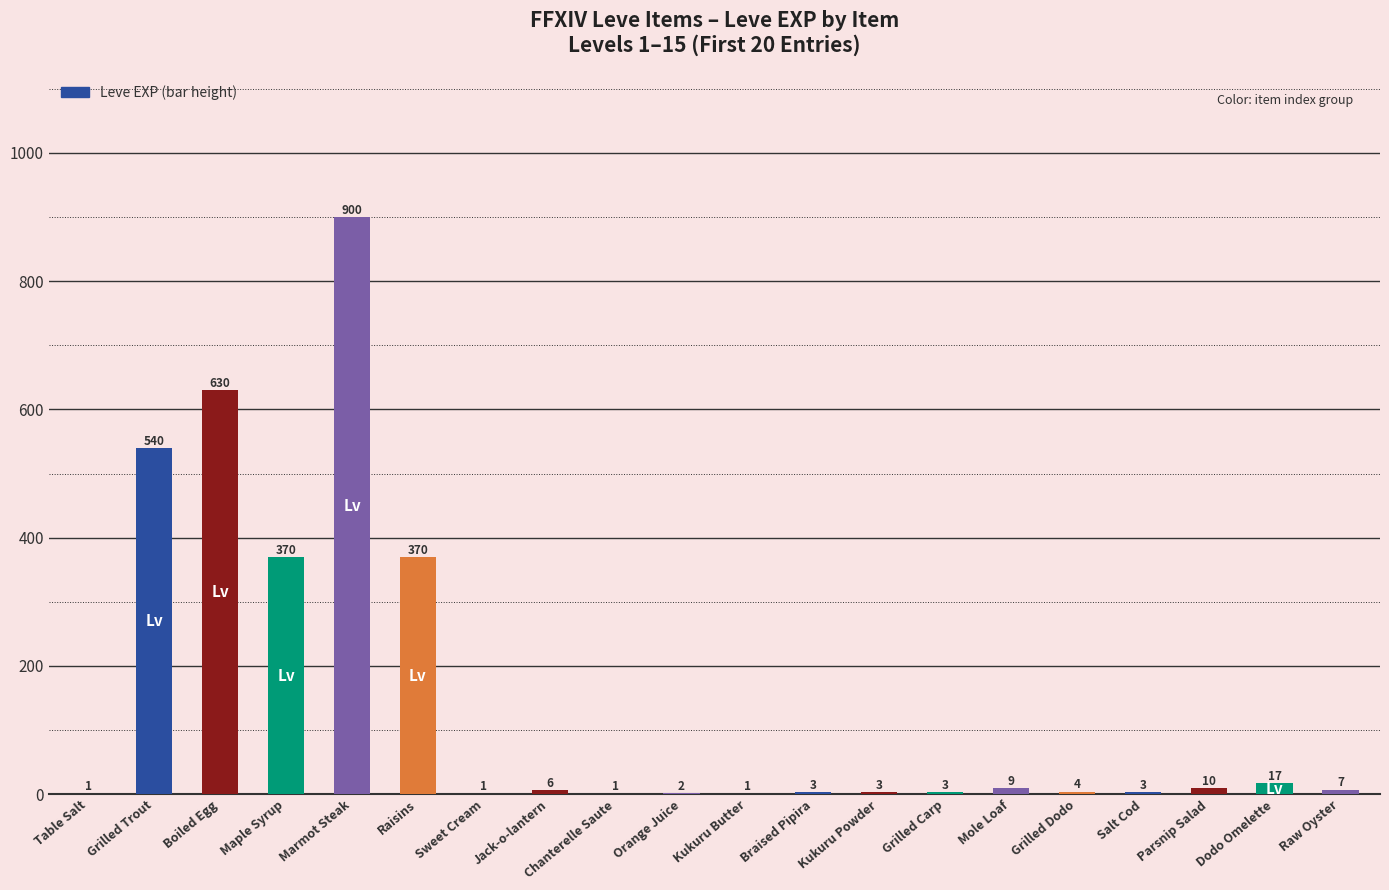

How many data points does each series have?

20